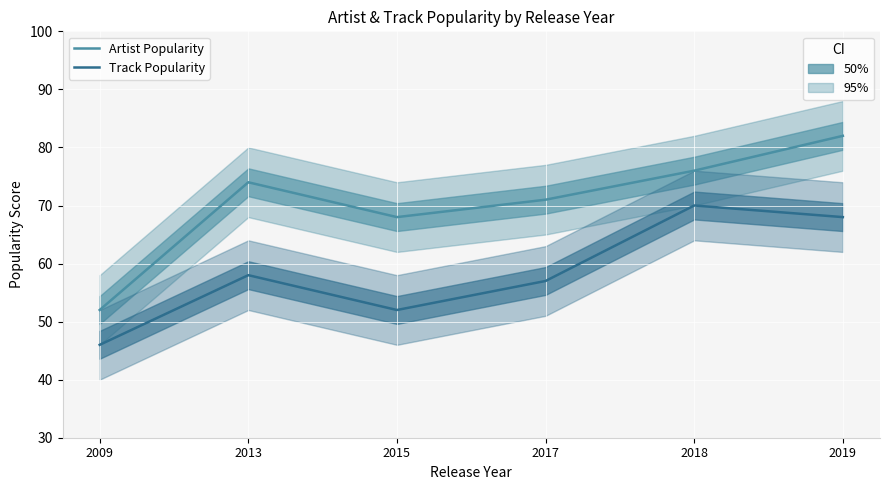

How many lines are shown in the chart?

2